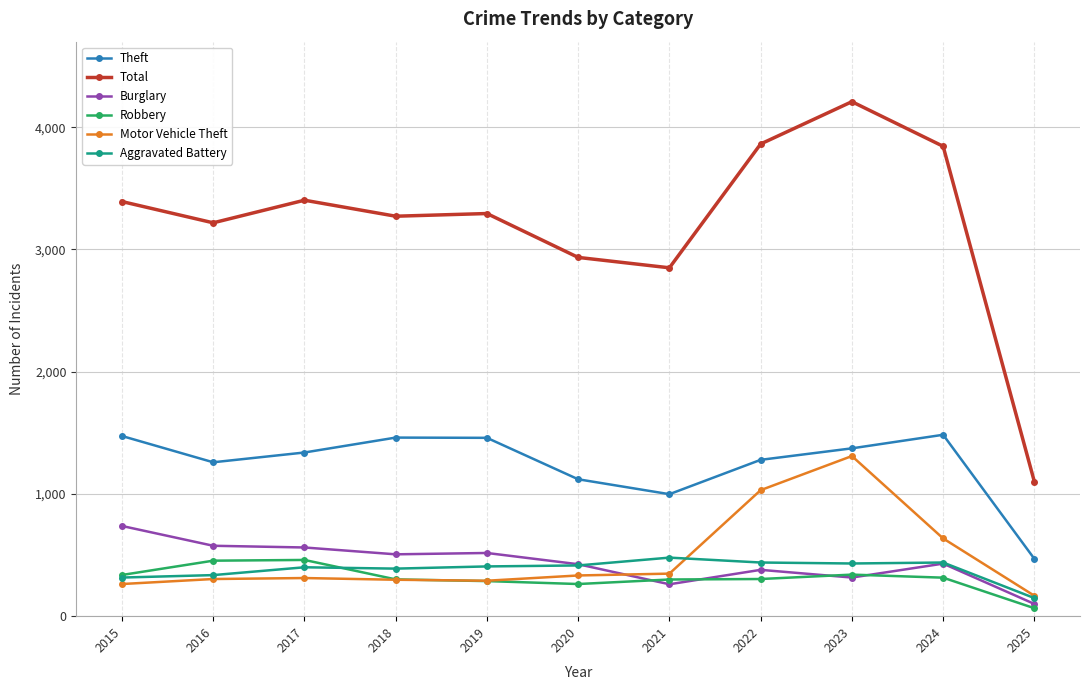

True or false: Motor Vehicle Theft and Robbery cross at least once.

True